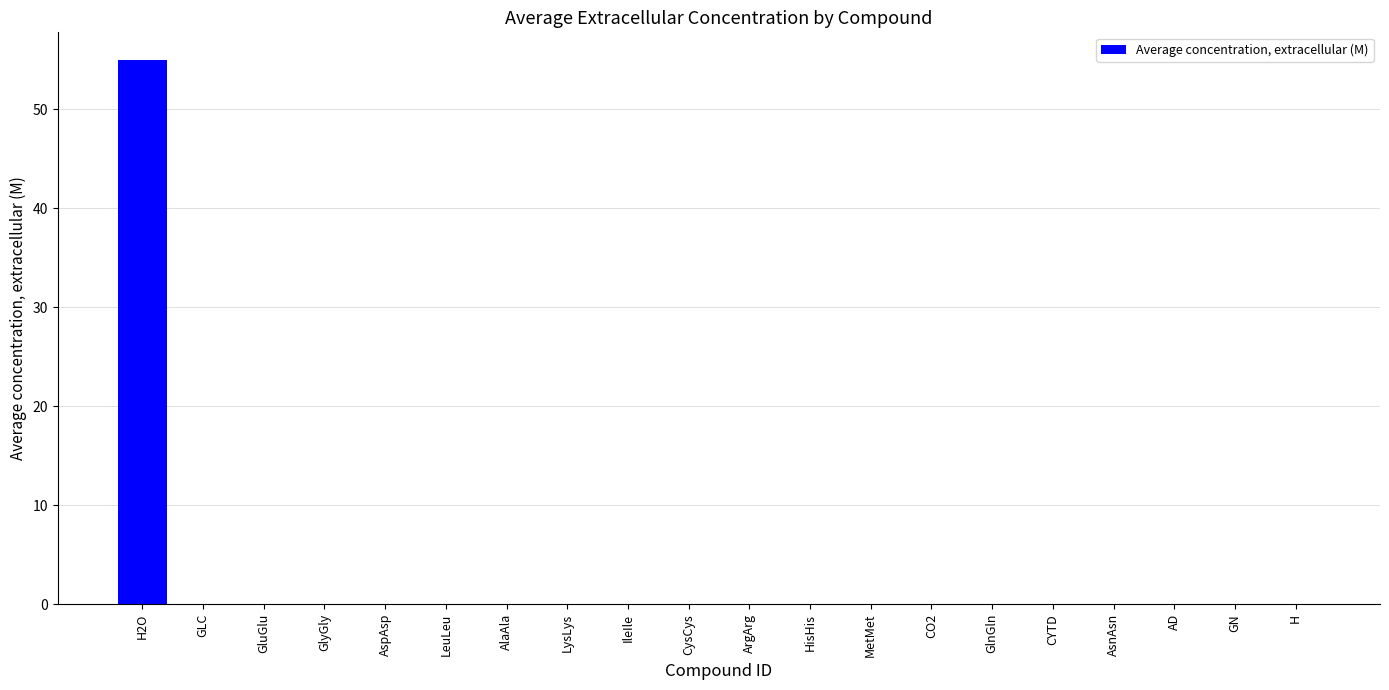

What value does the data have at H2O?

55.0